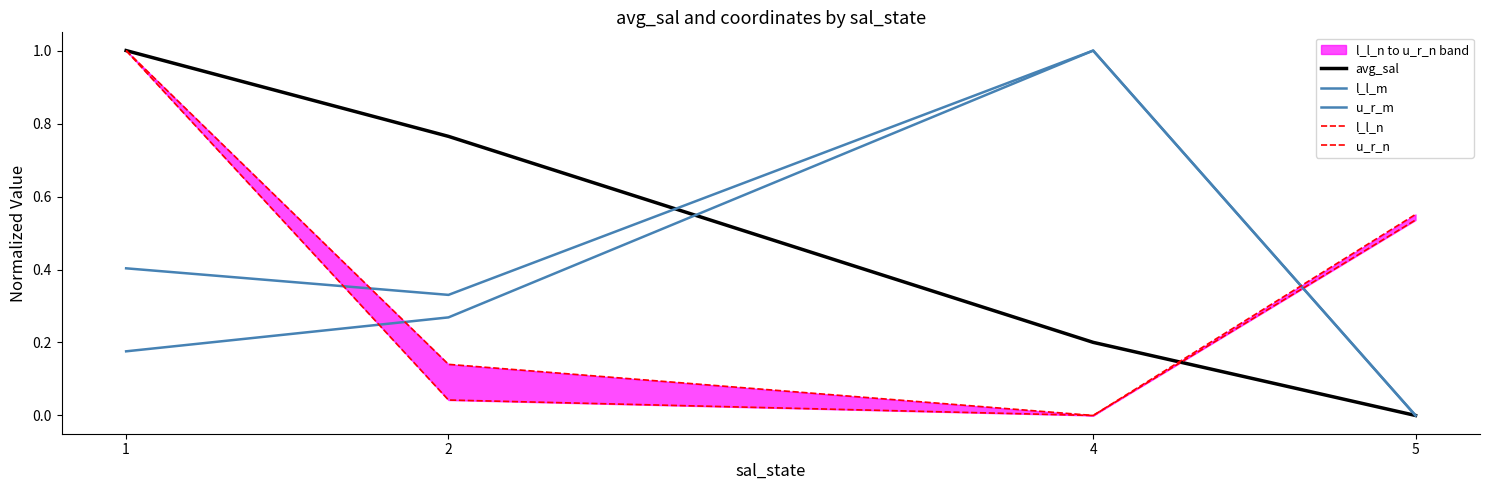

What is the value of the u_r_n point at the 4th from the left?

0.6